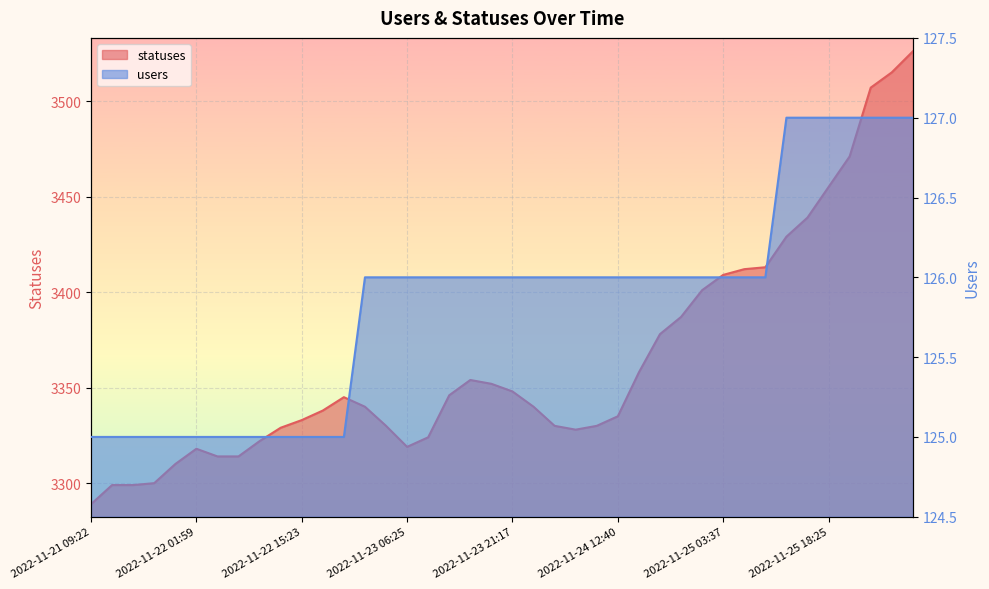

What is the difference between the maximum and minimum values in the statuses series?

237